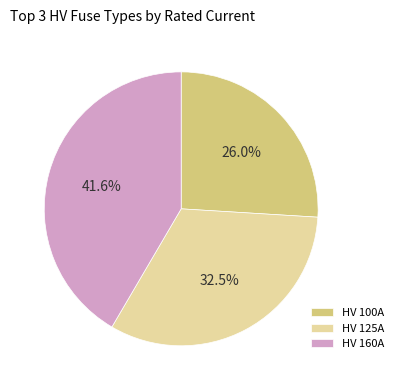

Is the sum of HV 125A and HV 100A greater than half?

Yes